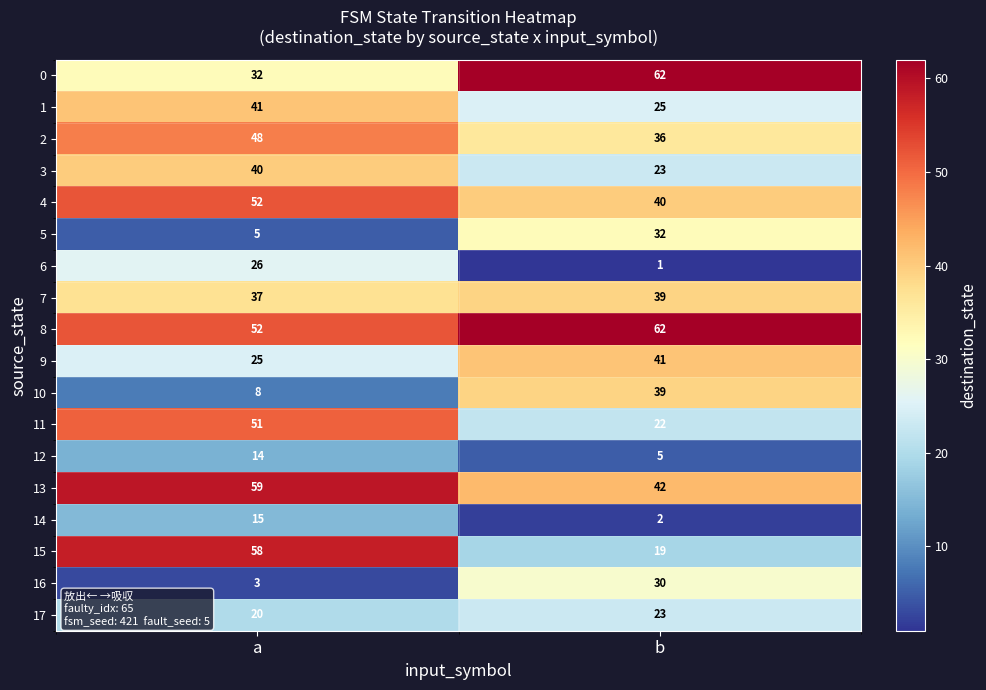

What is the difference between the highest and lowest values at b?

61